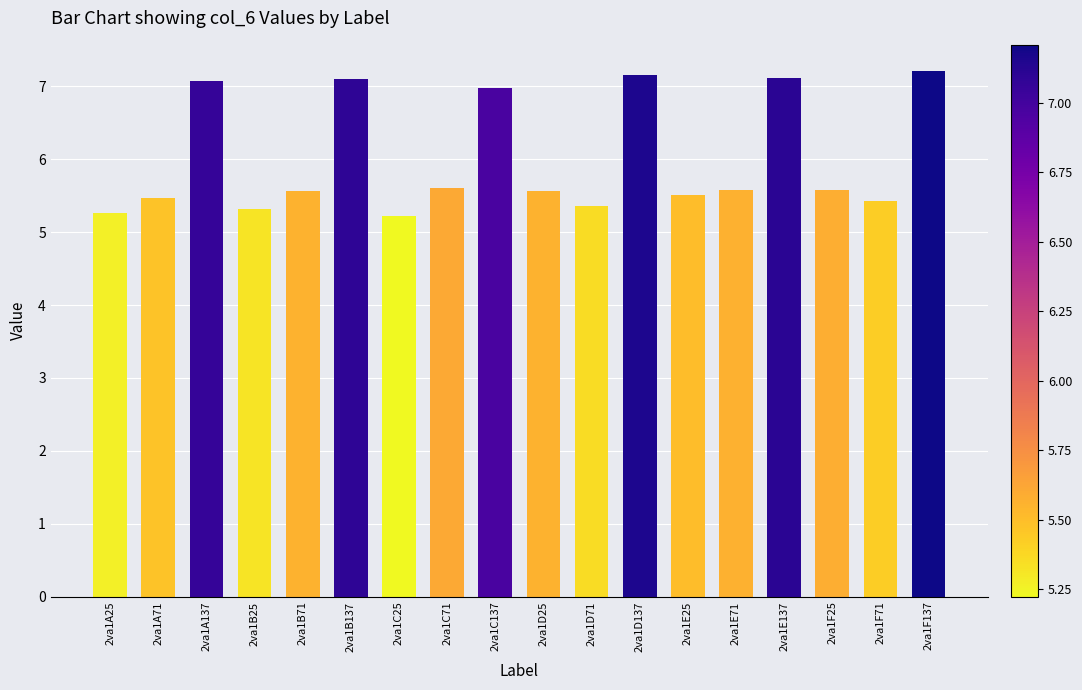

What is the difference between the values at 2va1A137 and 2va1E25?

1.6